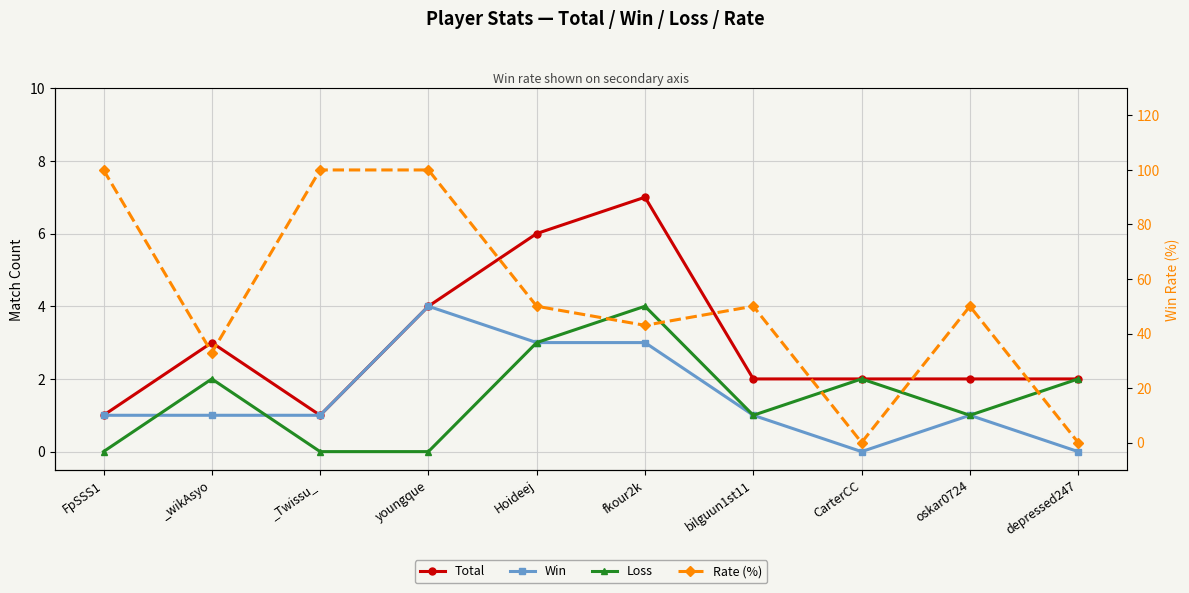

Is the value of Win at oskar0724 greater than the value of Loss at bilguun1st11?

No